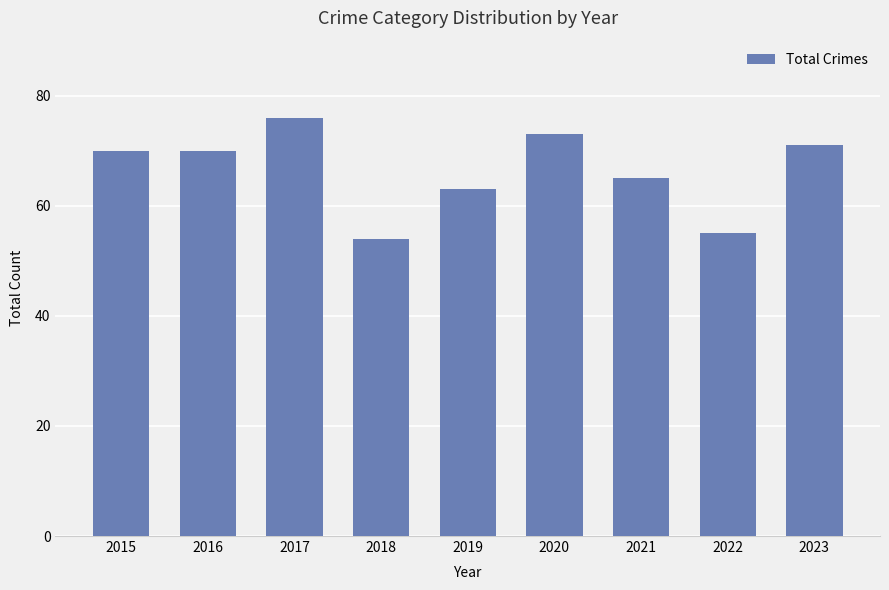

What value does the data have at 2018?

54